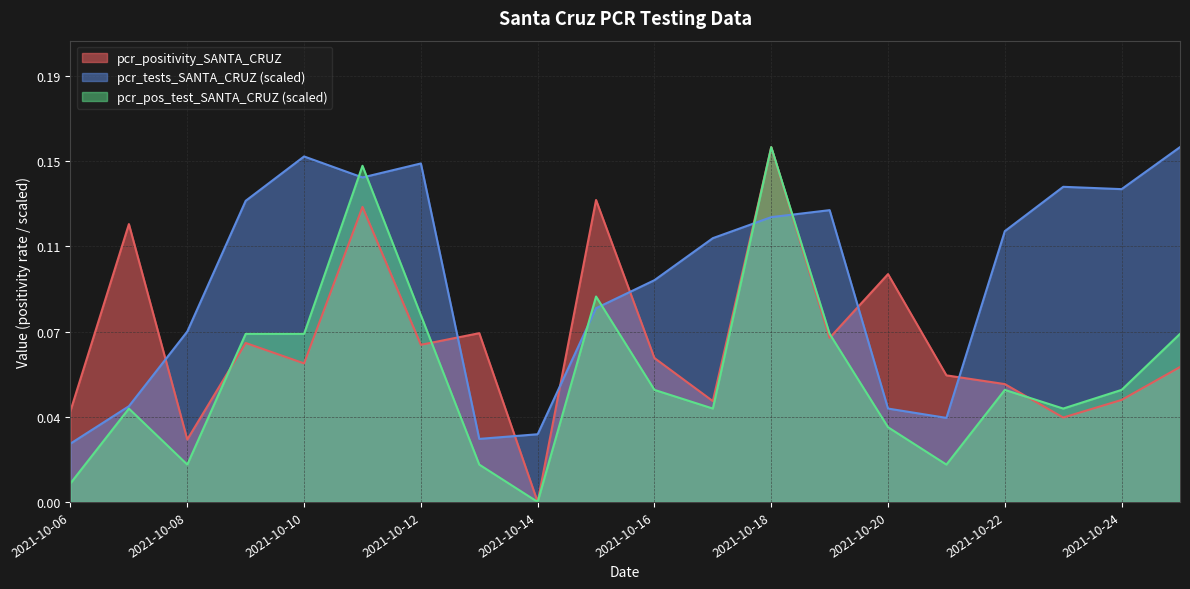

What are all the series names shown in the legend?

pcr_positivity_SANTA_CRUZ, pcr_tests_SANTA_CRUZ (scaled), pcr_pos_test_SANTA_CRUZ (scaled)